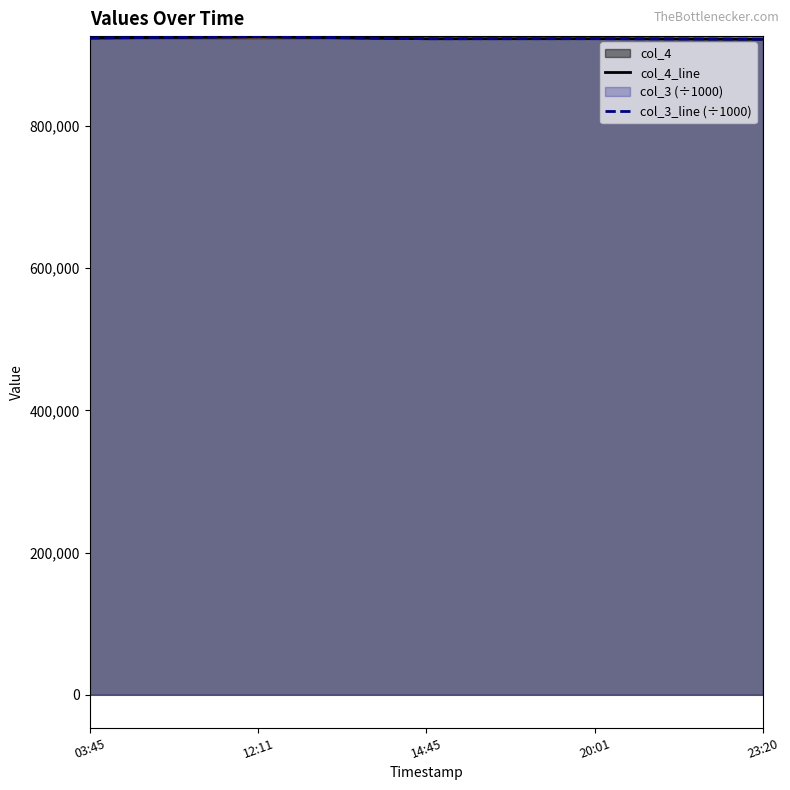

Rank the series at 23:20 from highest to lowest value.

col_3_line (÷1000), col_4_line